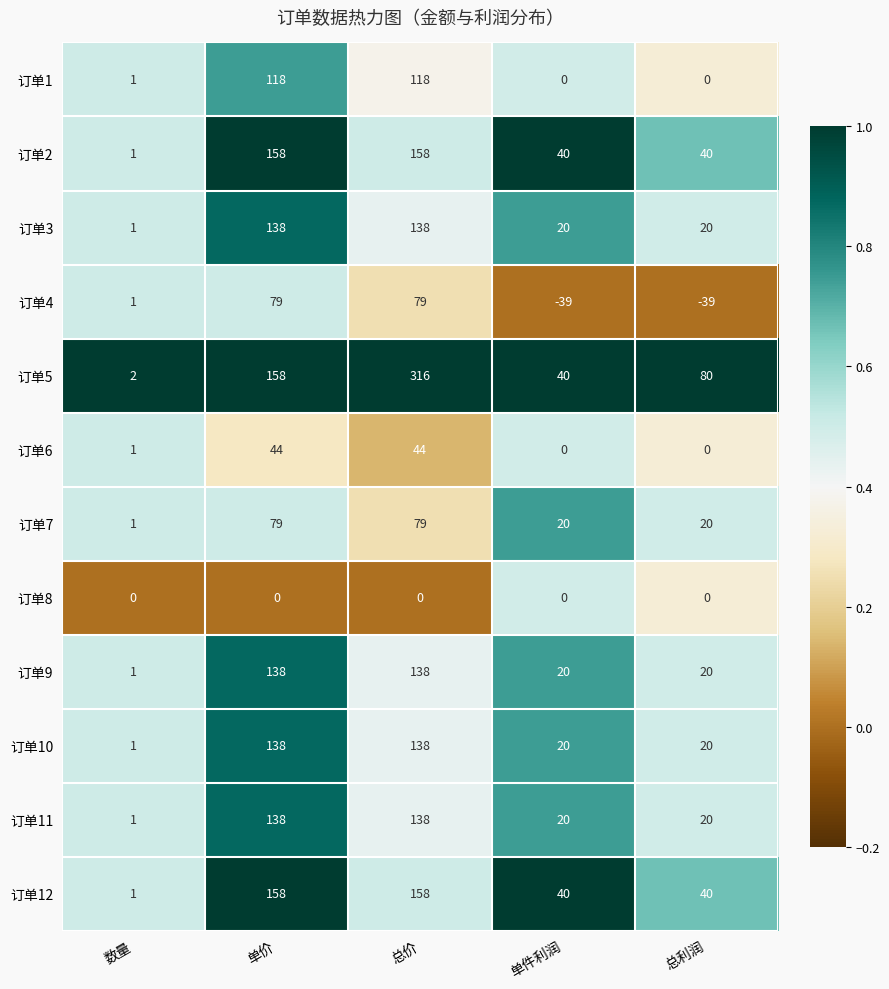

At which category is the sum across all series the highest?

总价